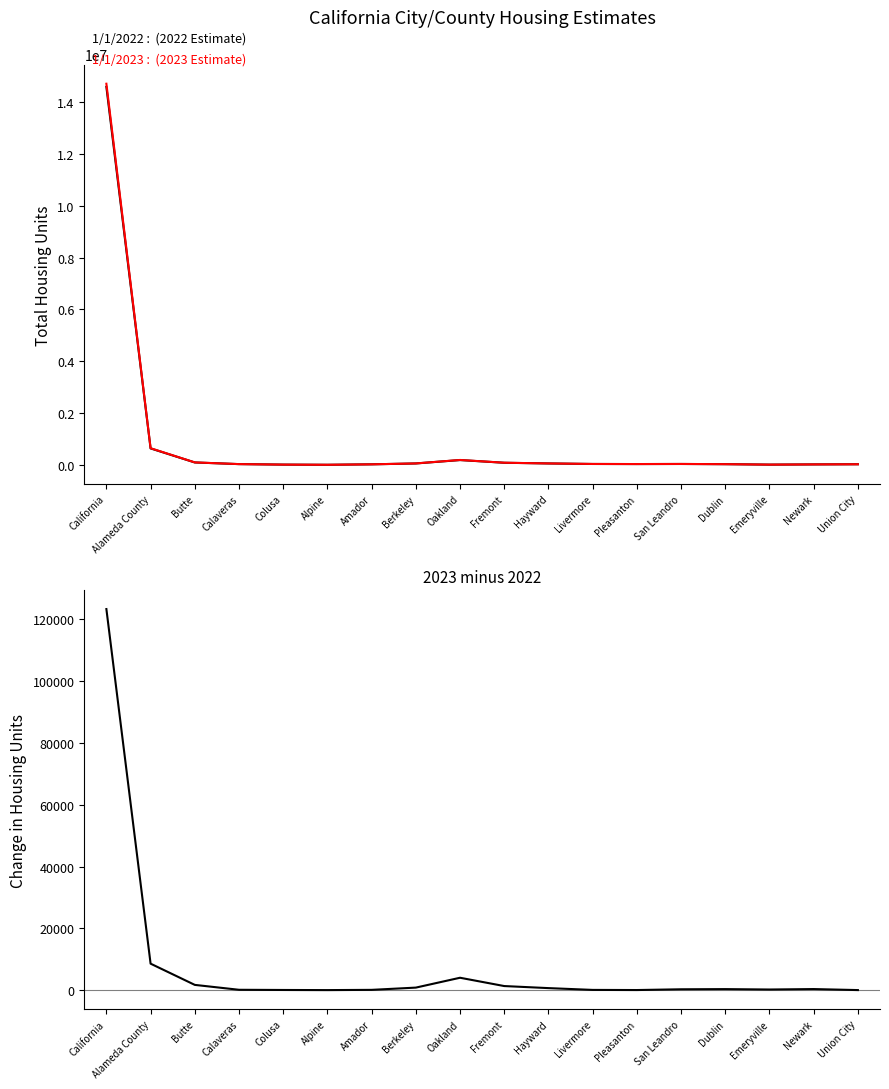

What is the label of the 6th point from the right?

Pleasanton